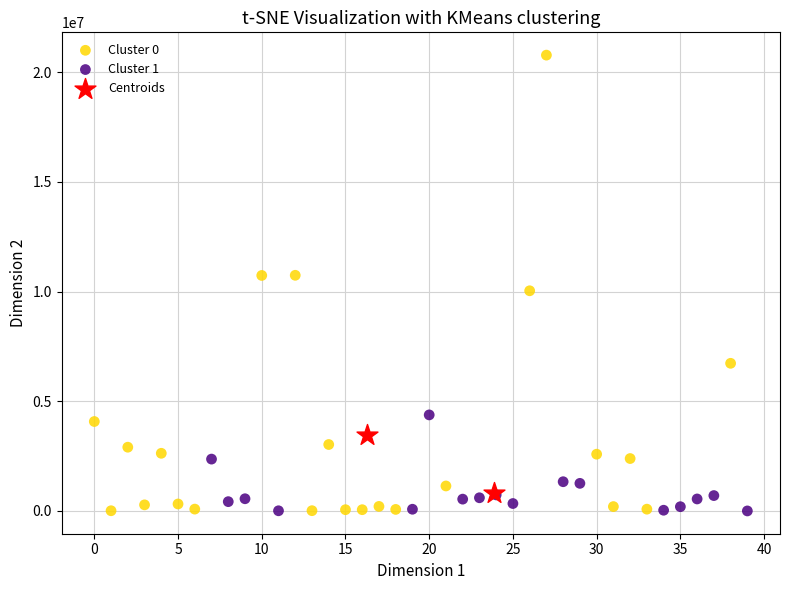

Which series contains the highest Y value?

Cluster 0